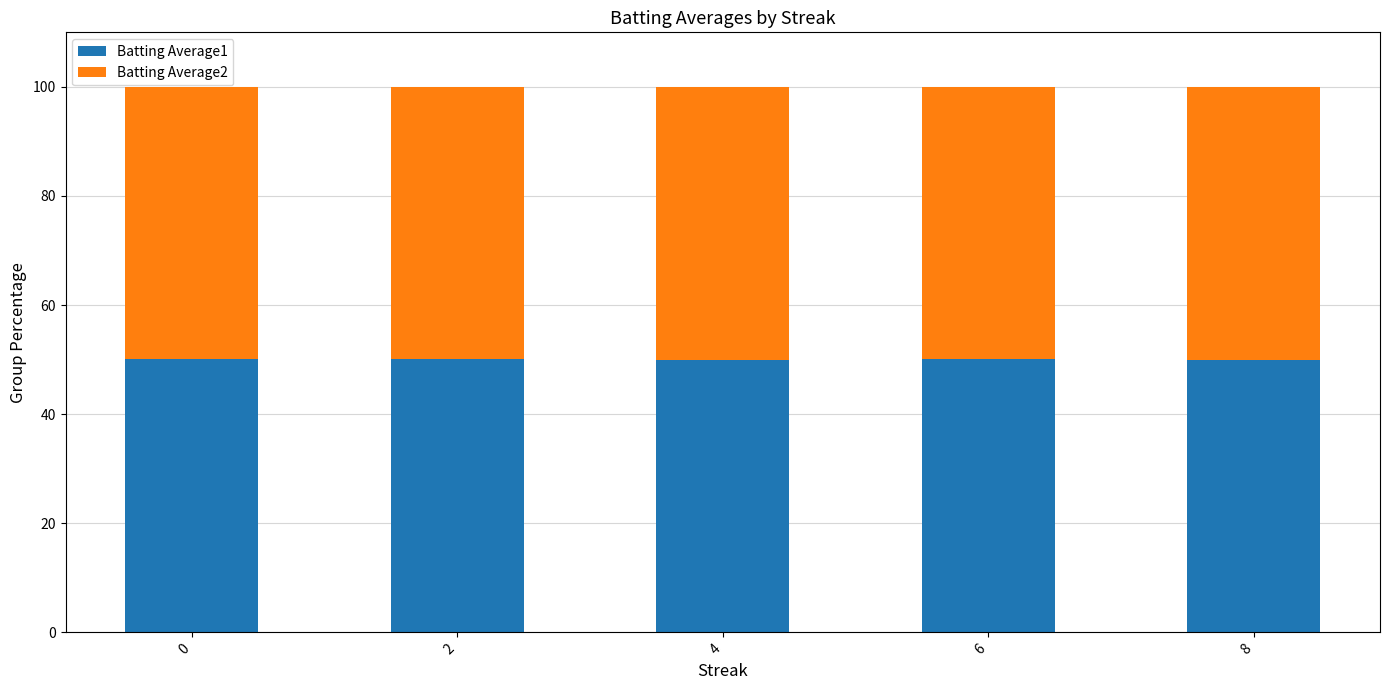

What is the average value of the Batting Average1 series?

50.1